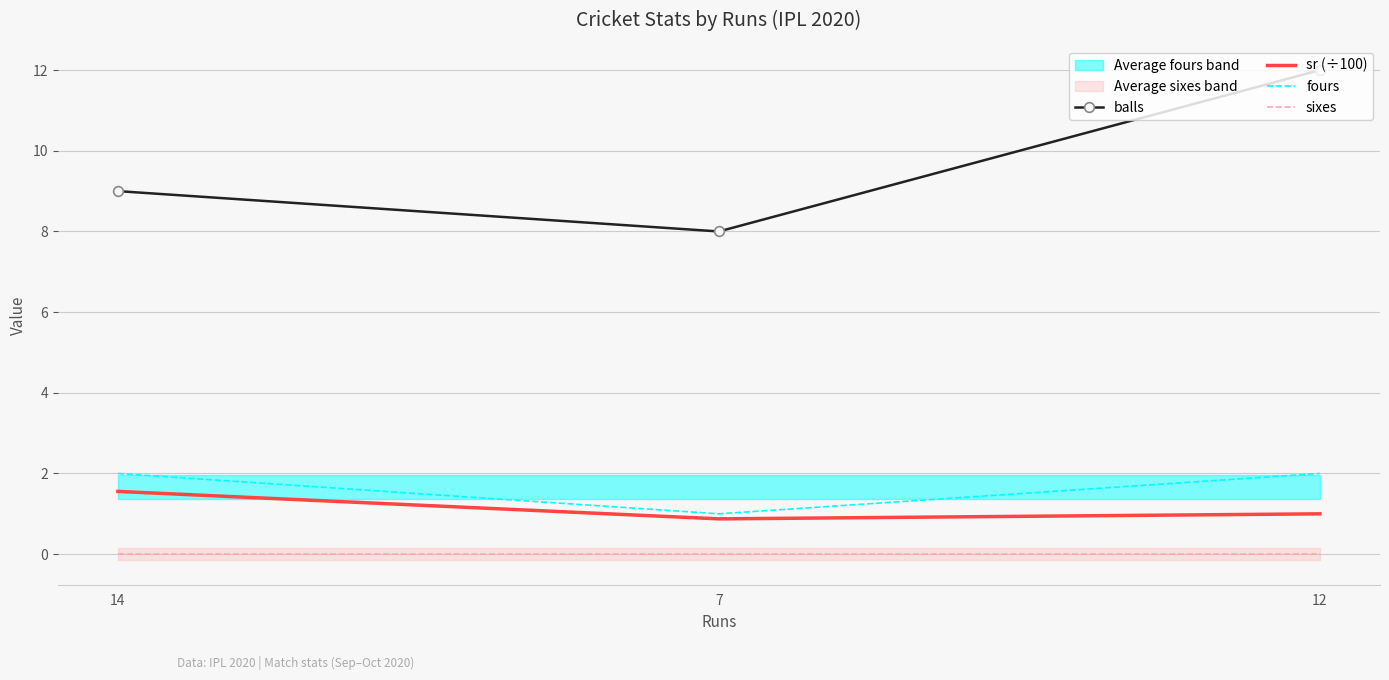

Reading left to right, what are all the values shown in this chart?

balls: 14=9.0	7=8.0	12=12.0
sr (÷100): 14=1.6	7=0.9	12=1.0
fours: 14=2.0	7=1.0	12=2.0
sixes: 14=0.0	7=0.0	12=0.0